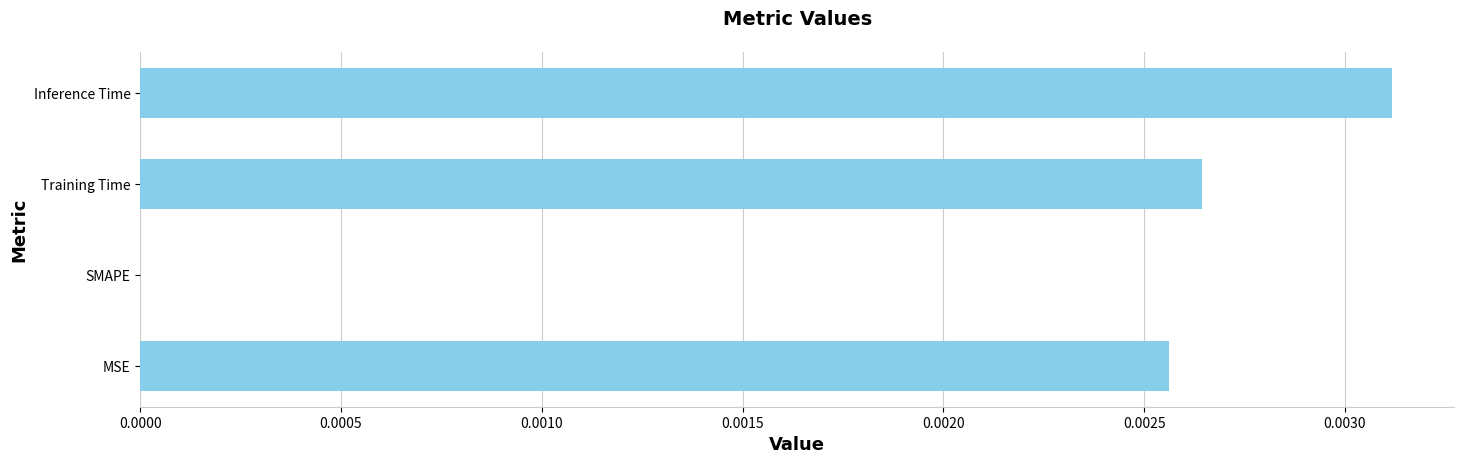

The chart shows a value of 0.0 at Training Time. True or false?

True